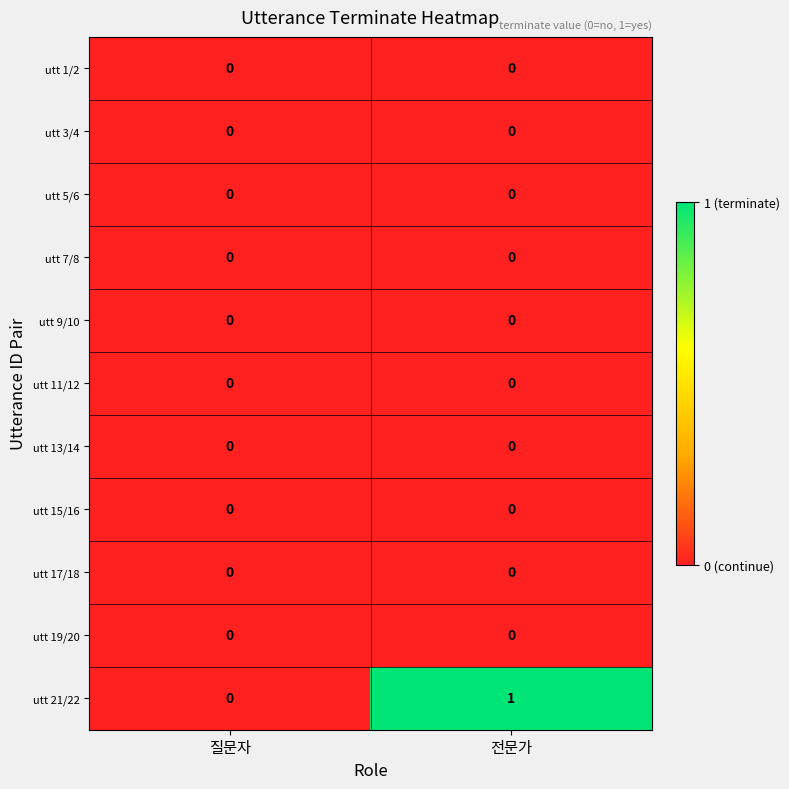

Which series has the largest total across all categories?

utt 21/22